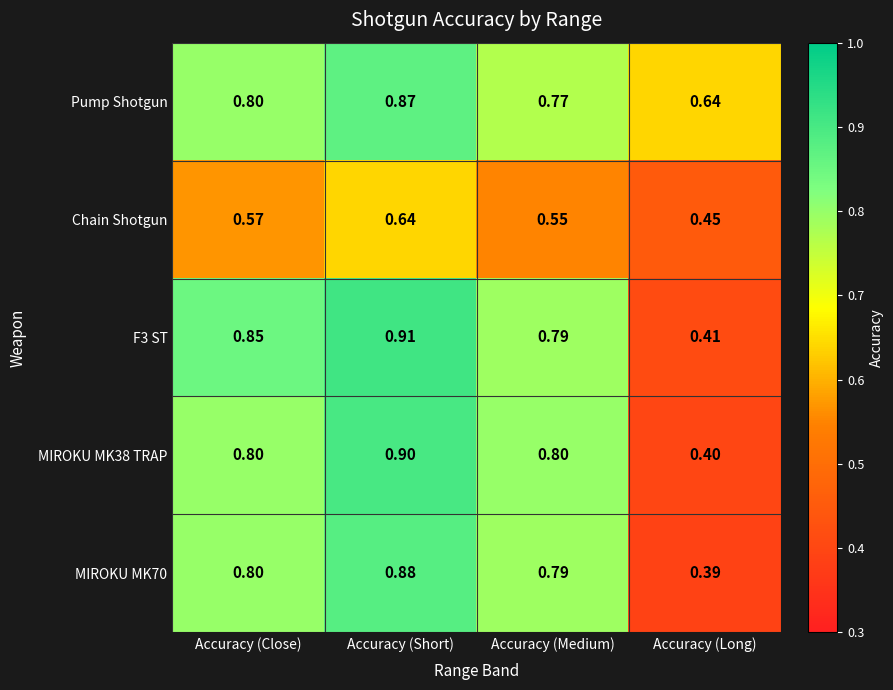

Where is Chain Shotgun nearest to the value 0?

Accuracy (Long)